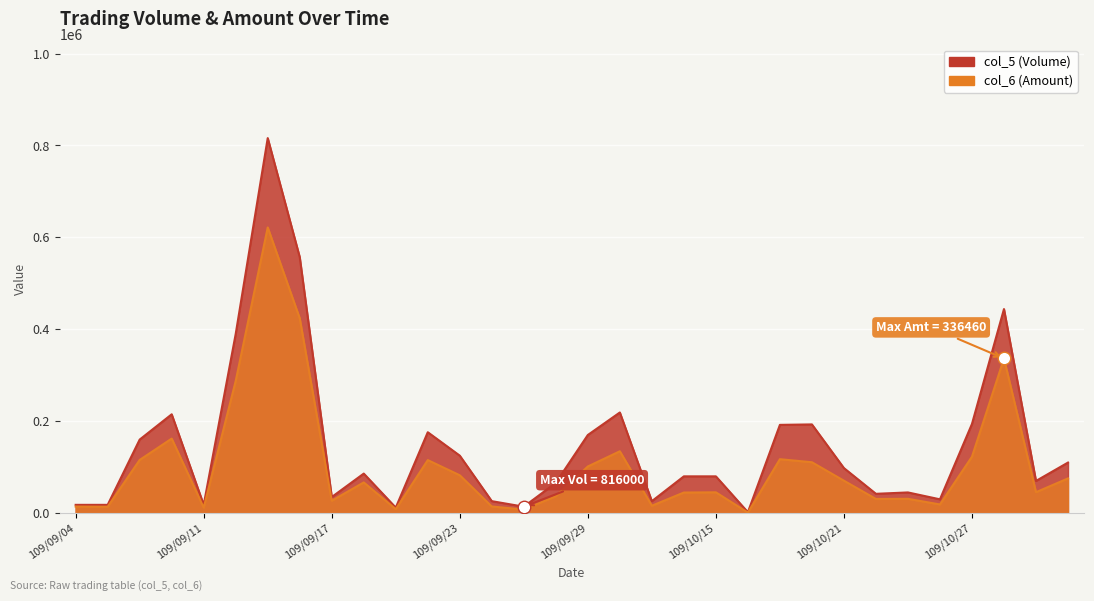

What is the spread (max minus min) of values at 109/10/30?

34500